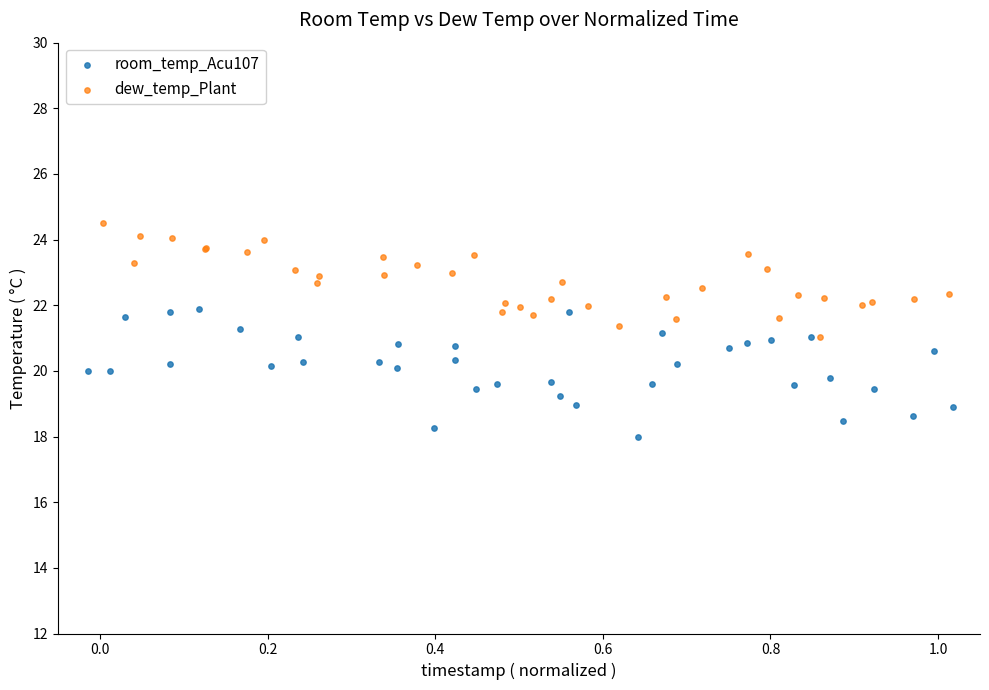

Which series has the widest spread of Y values?

room_temp_Acu107